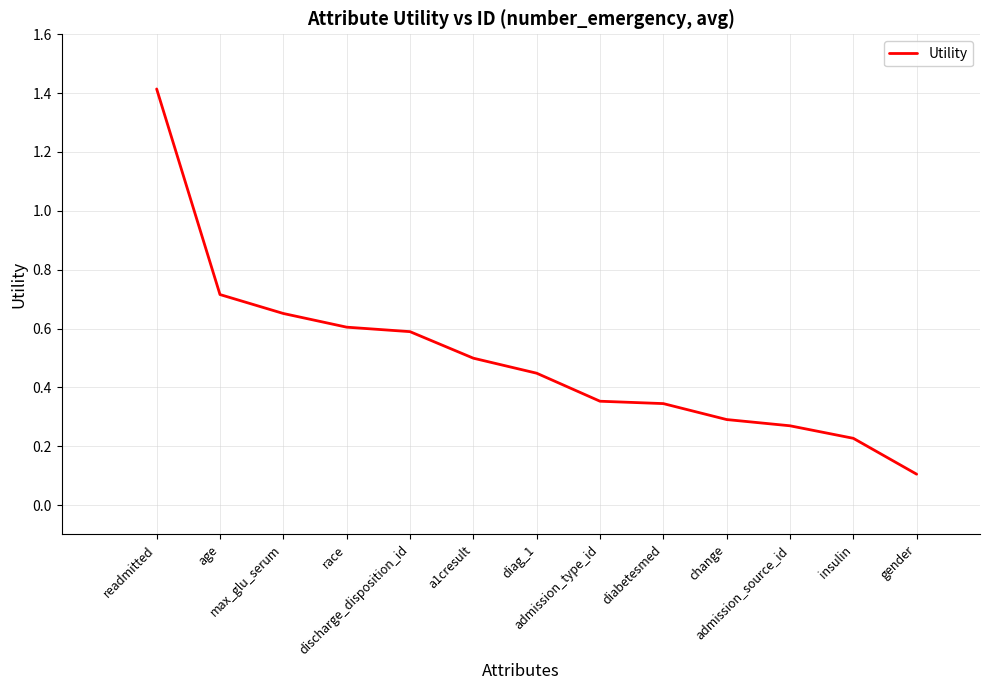

What is the maximum value shown in the chart?

1.4